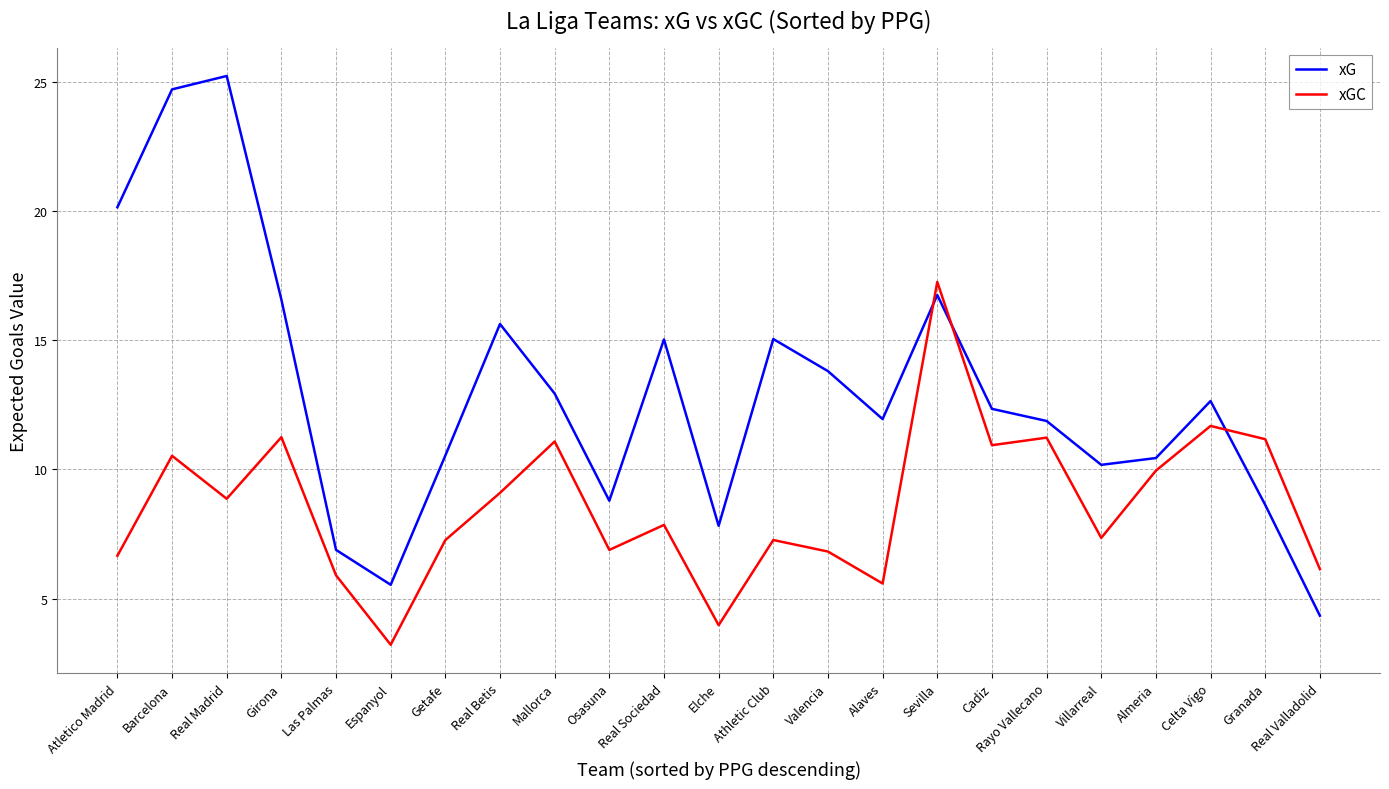

What is the difference between the second highest and minimum values in the xGC series?

8.5